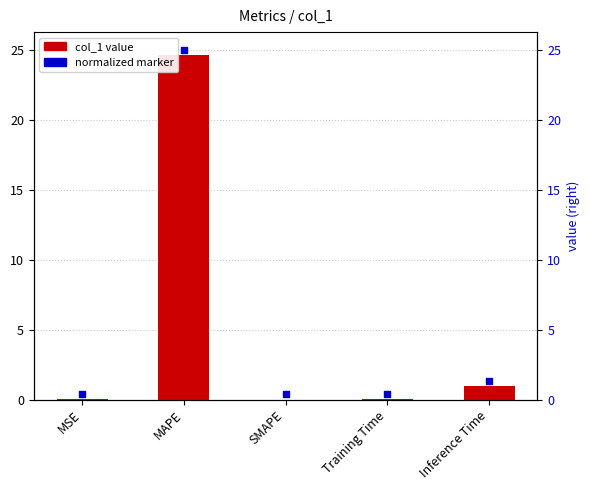

Which series has the largest total across all categories?

normalized marker